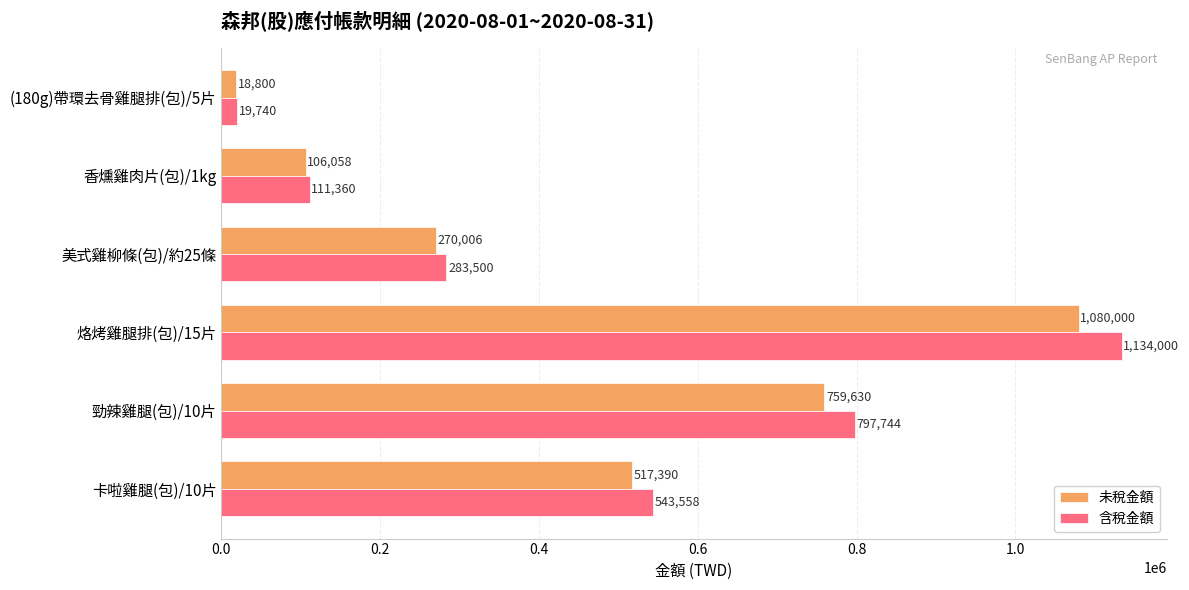

Which series has the largest range (max minus min)?

含稅金額